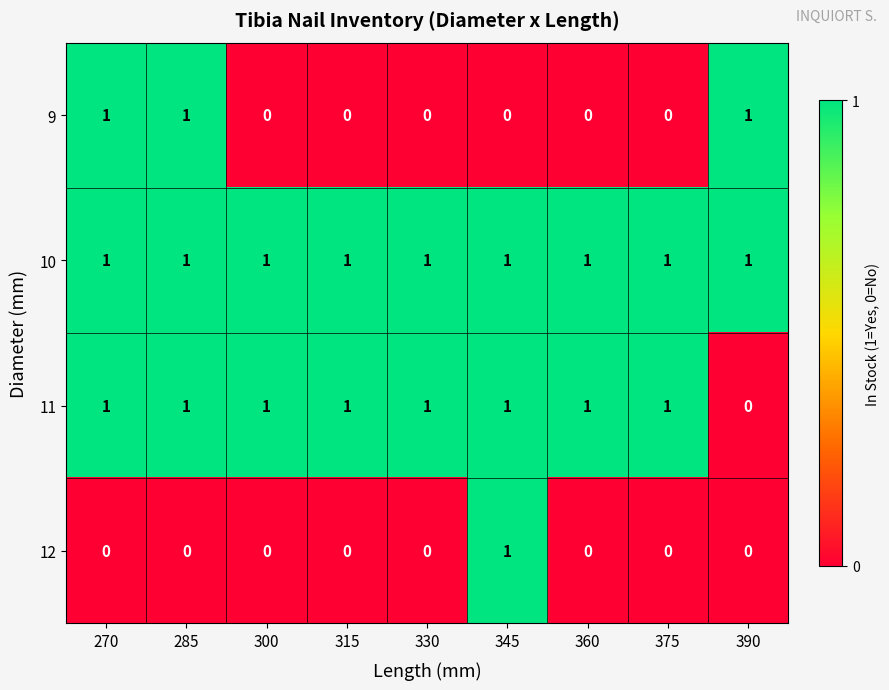

Between 270 and 375, which series saw the biggest shift?

9